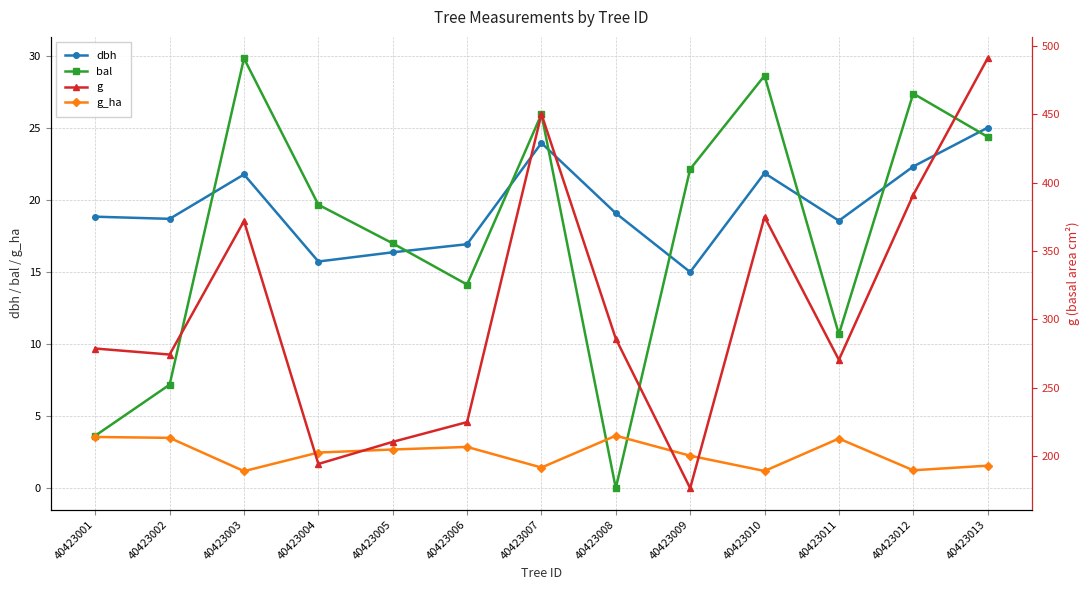

What is the difference between the highest and lowest values at 40423010?

373.7